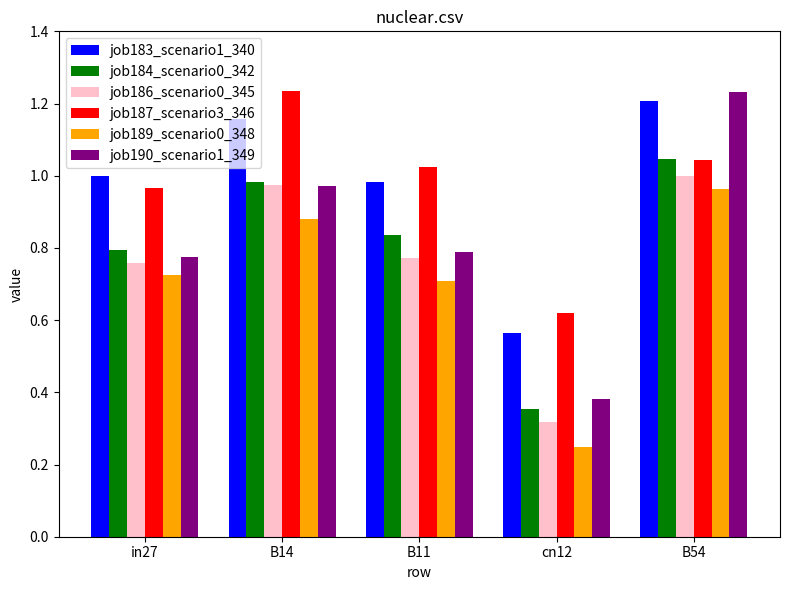

At which label is job183_scenario1_340 closest to 0?

cn12